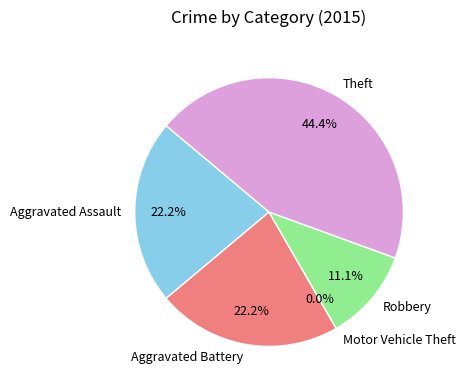

To the nearest percent, what is the difference between the Aggravated Battery and Robbery slice percentages?

11%